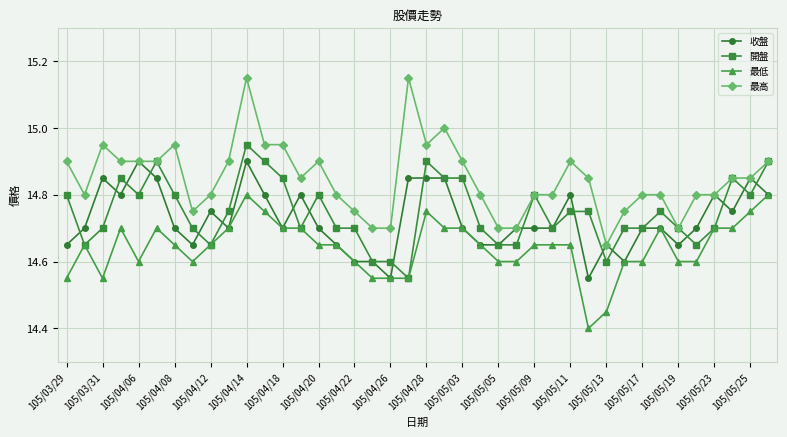

List the series in order of their peak value, lowest first.

最低, 收盤, 開盤, 最高